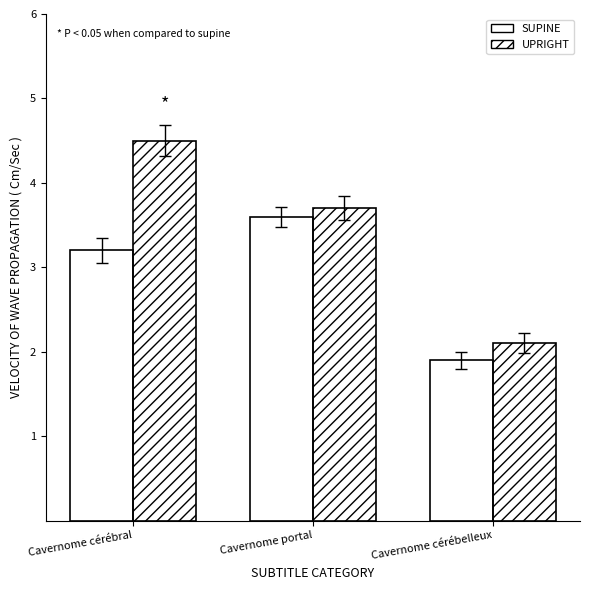

What is the highest value of the SUPINE series?

3.6